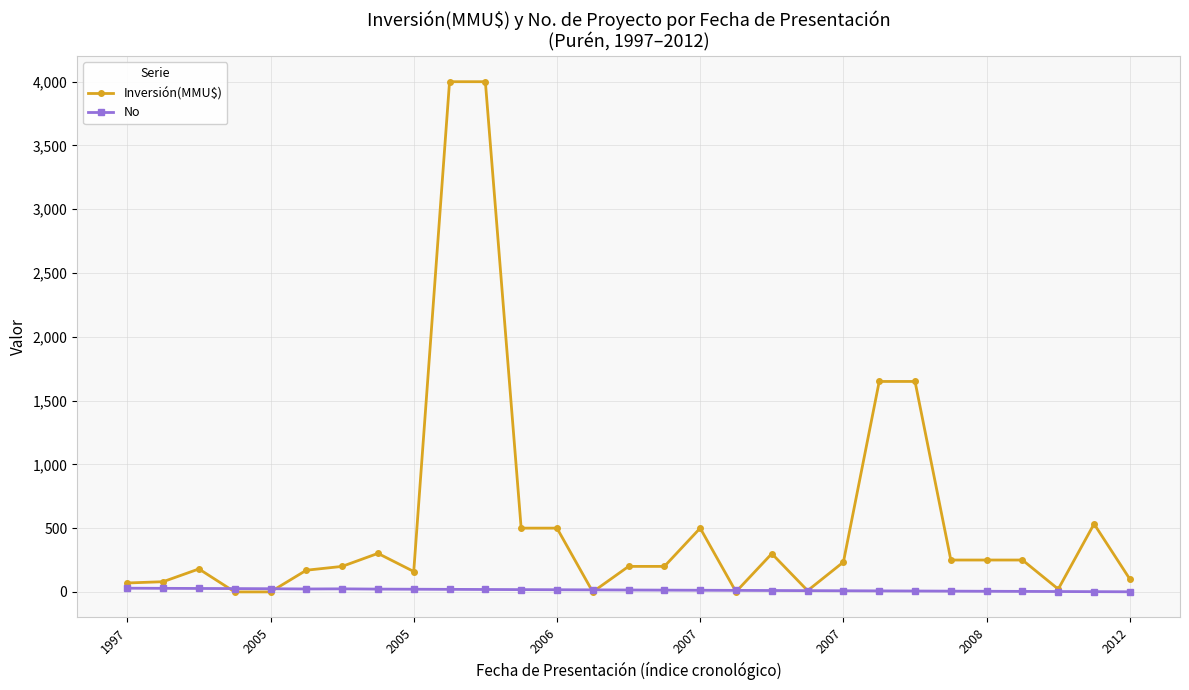

List the series in order of their peak value, lowest first.

No, Inversión(MMU$)